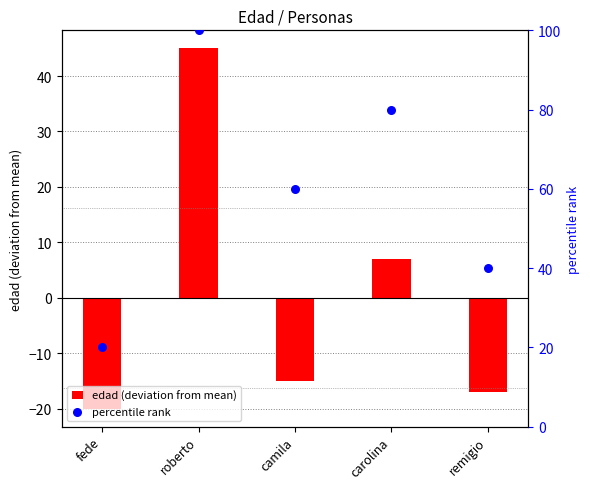

Is the value of edad (deviation from mean) at remigio greater than the value of percentile rank at remigio?

No